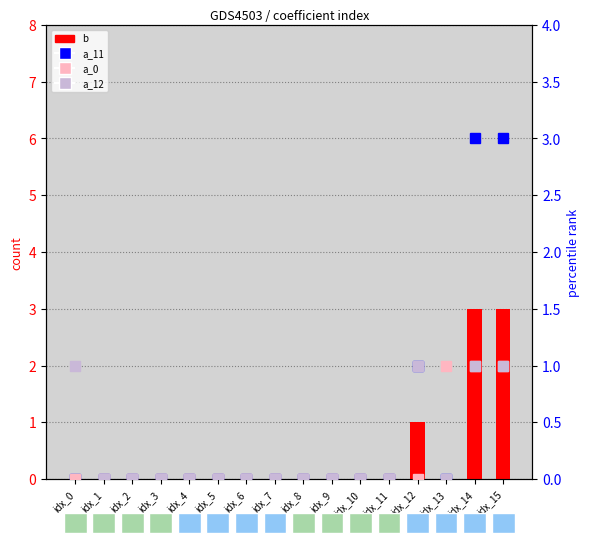

Which series has the largest total across all categories?

b (count)